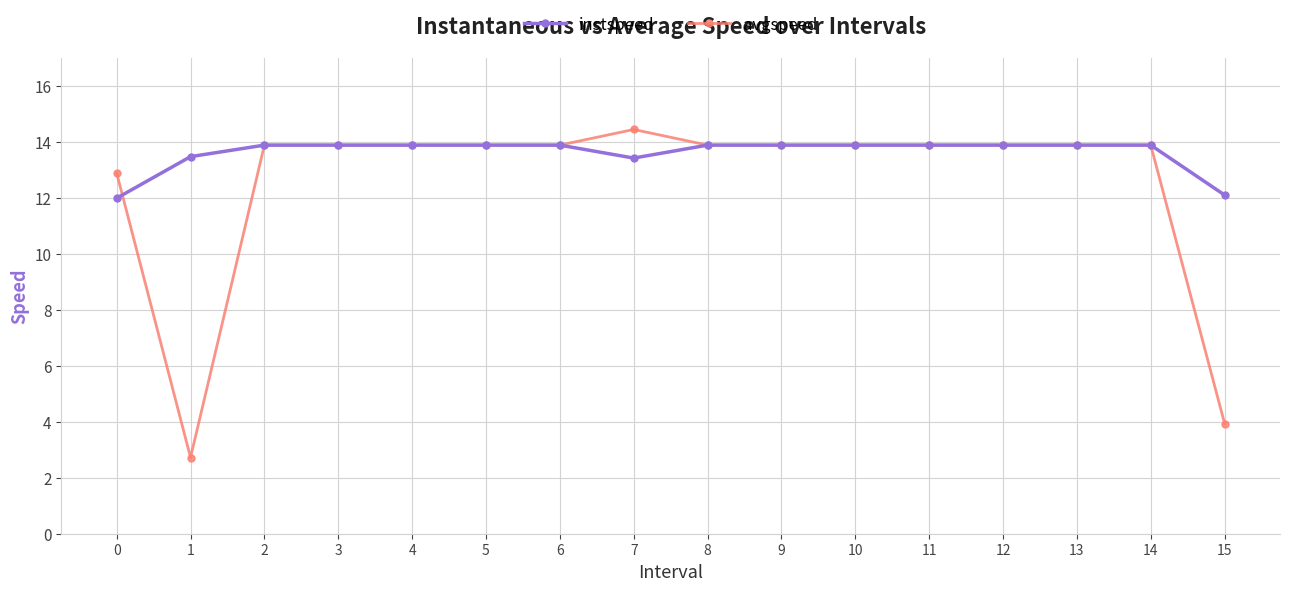

What is the value of the instspeed point at the 16th from the left?

12.1